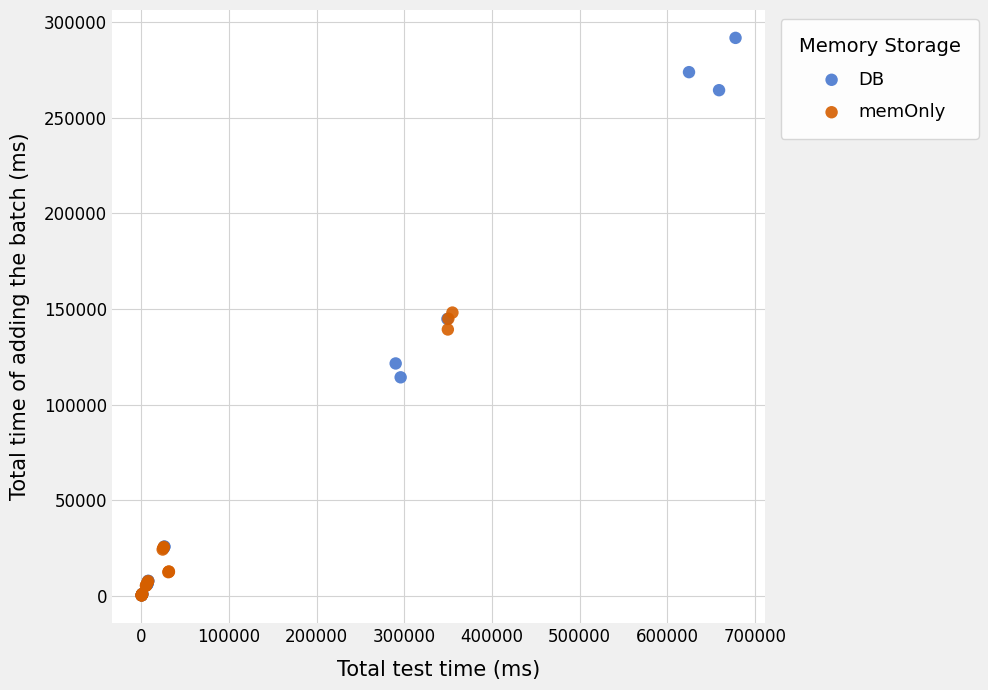

Which series reaches the maximum Y coordinate?

DB